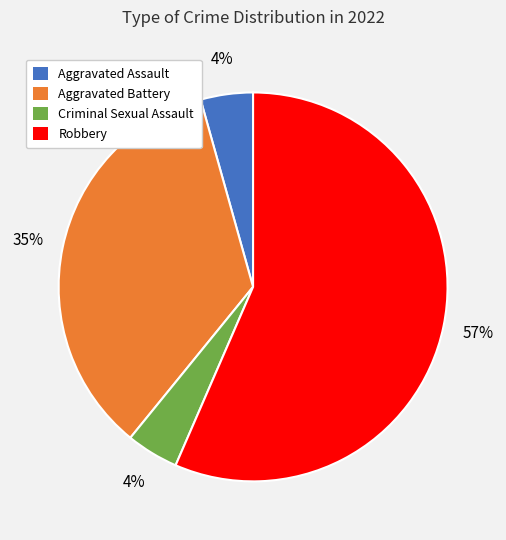

Which slice is the largest?

Robbery